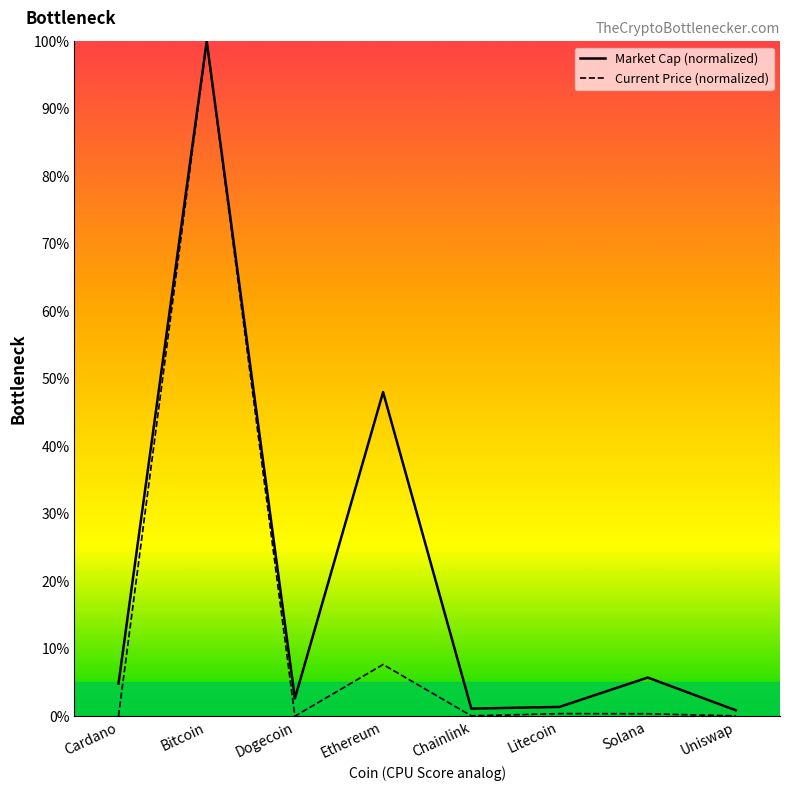

What is the greatest value displayed?

100.0